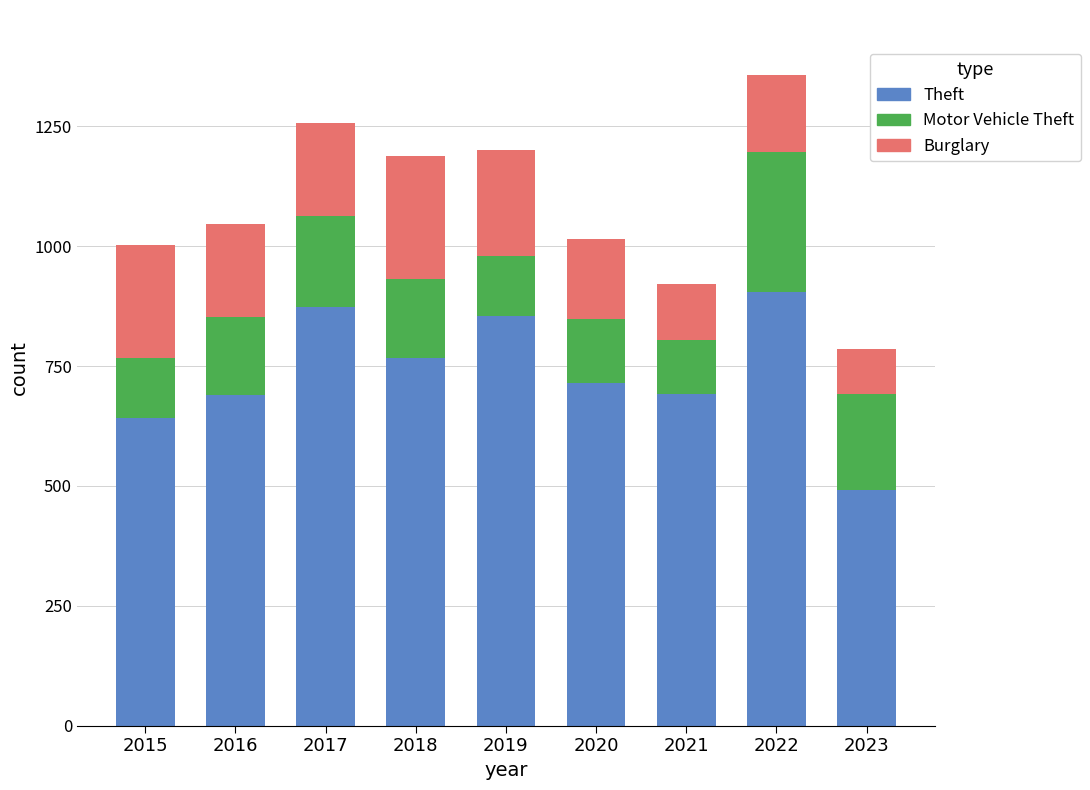

Count the number of data series in this chart.

3